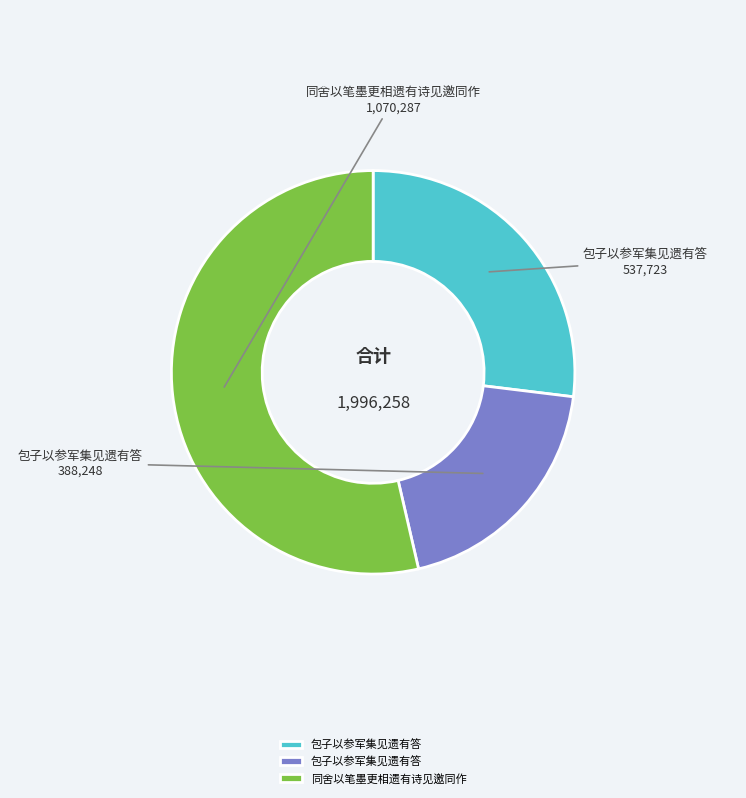

Does any single category account for the majority?

Yes